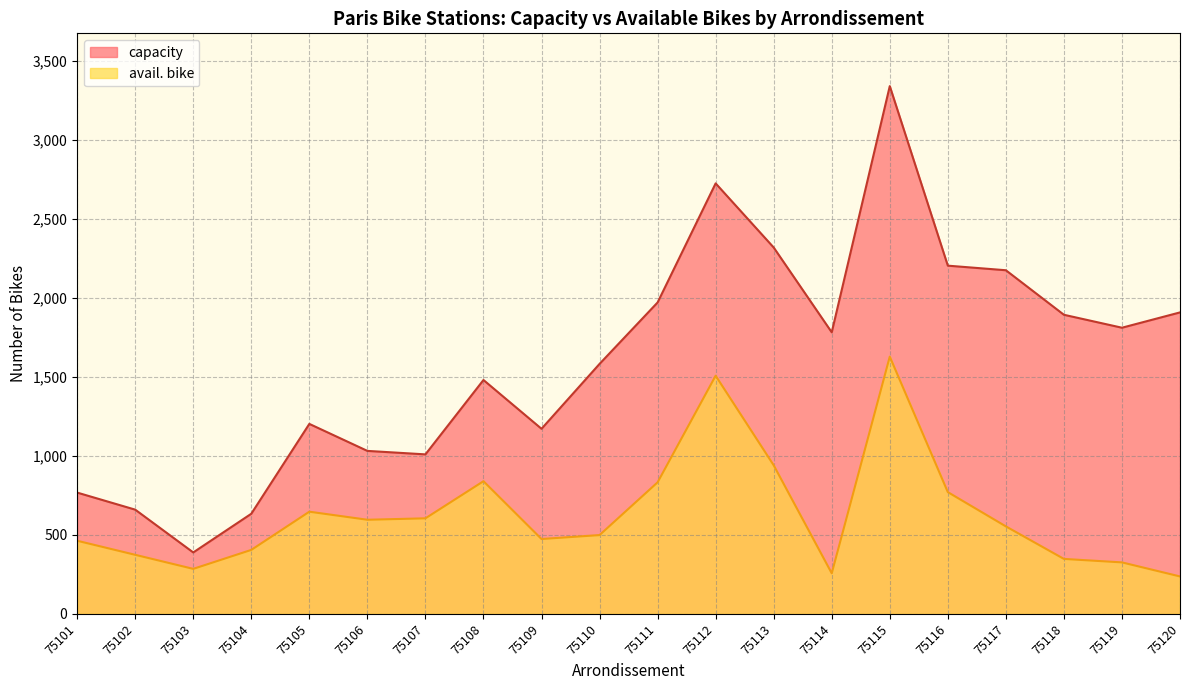

Read the avail. bike value at 75111, to the nearest 100.

800